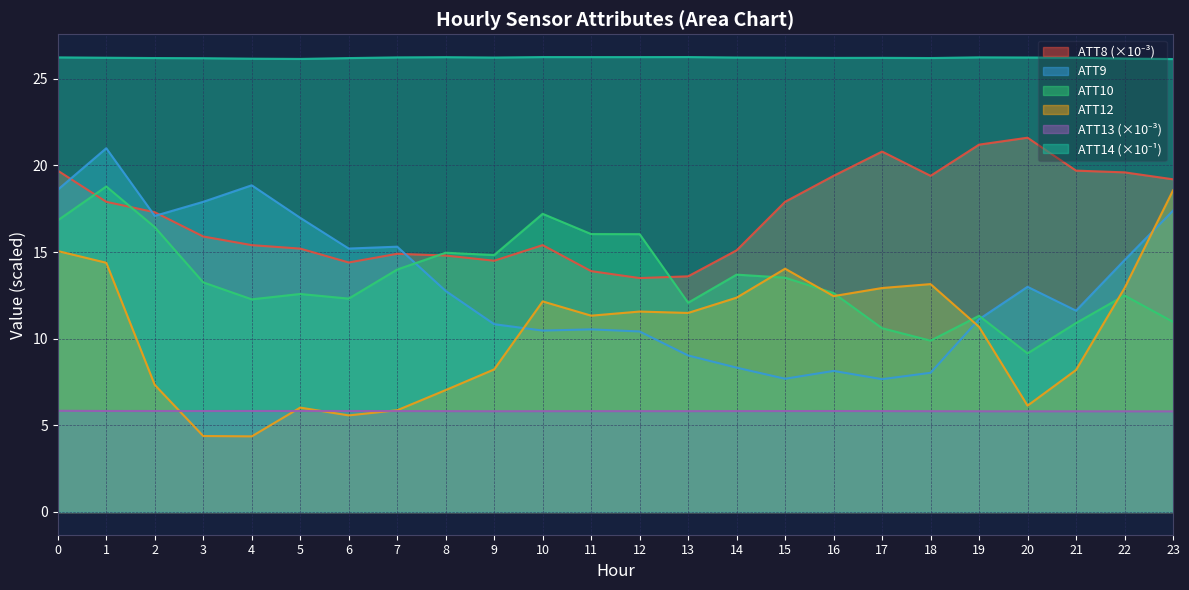

True or false: ATT9 has a value of 14.9 at 10.

False